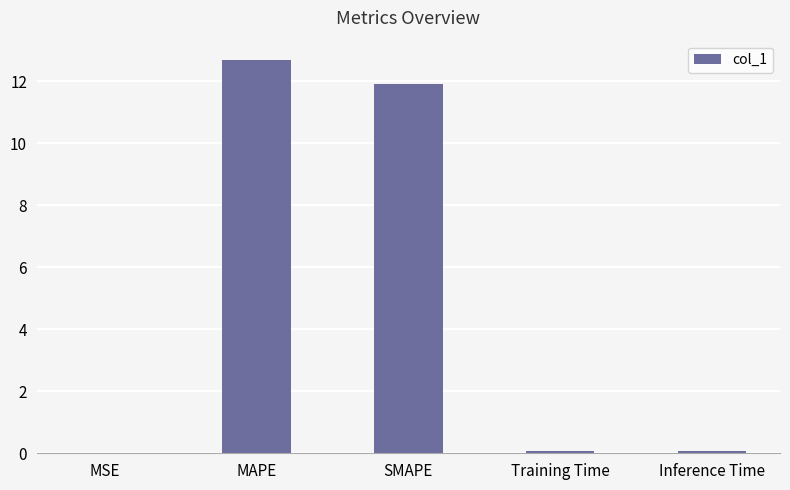

The chart shows a value of 12.7 at MAPE. True or false?

True